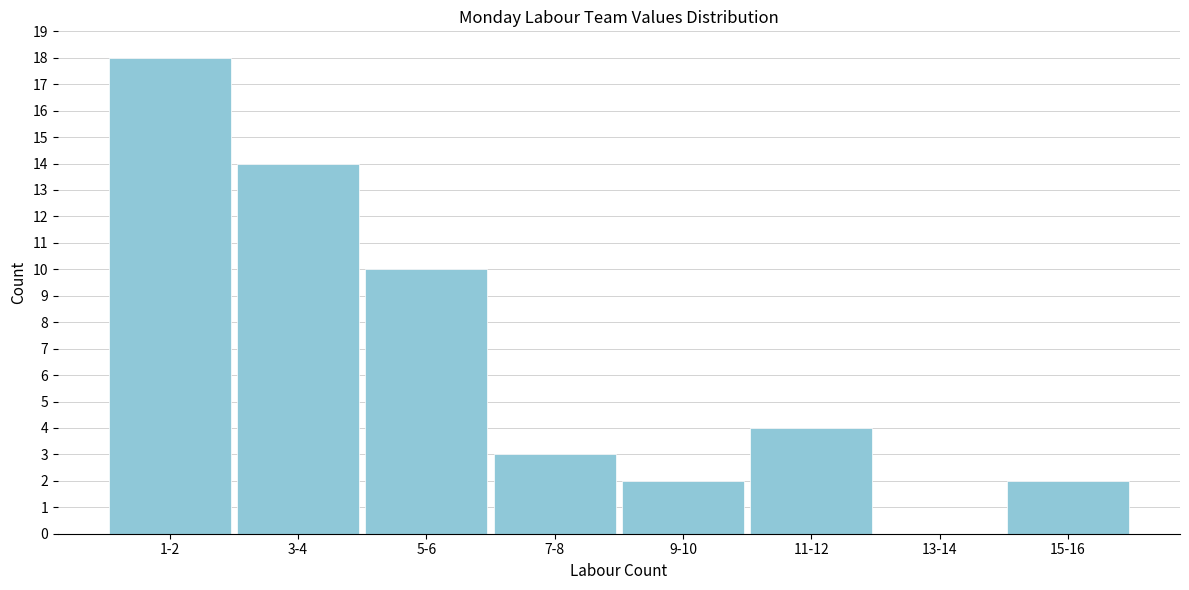

Reading left to right, transcribe all the data shown in this chart.

1-2=18	3-4=14	5-6=10	7-8=3	9-10=2	11-12=4	13-14=0	15-16=2